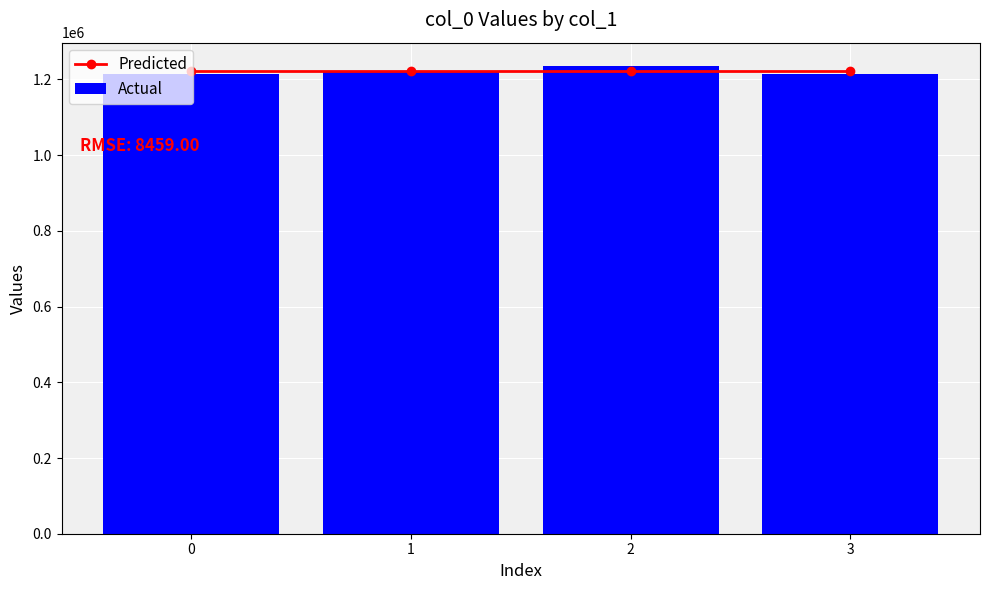

True or false: Actual has a value of 1214964 at 3.

True